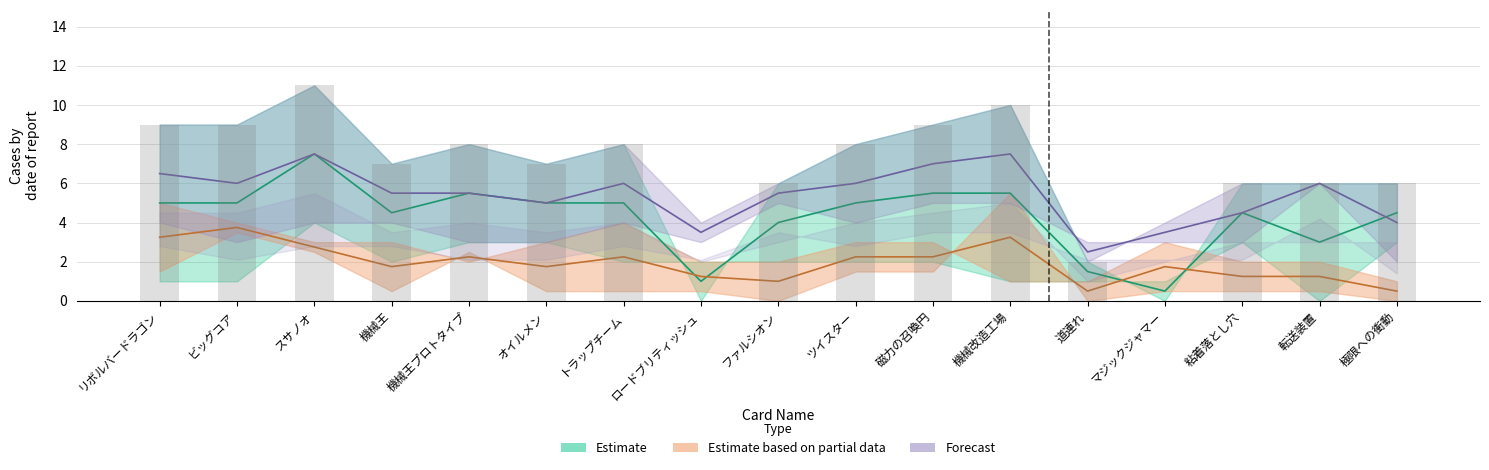

What position from the right is 粘着落とし穴?

3